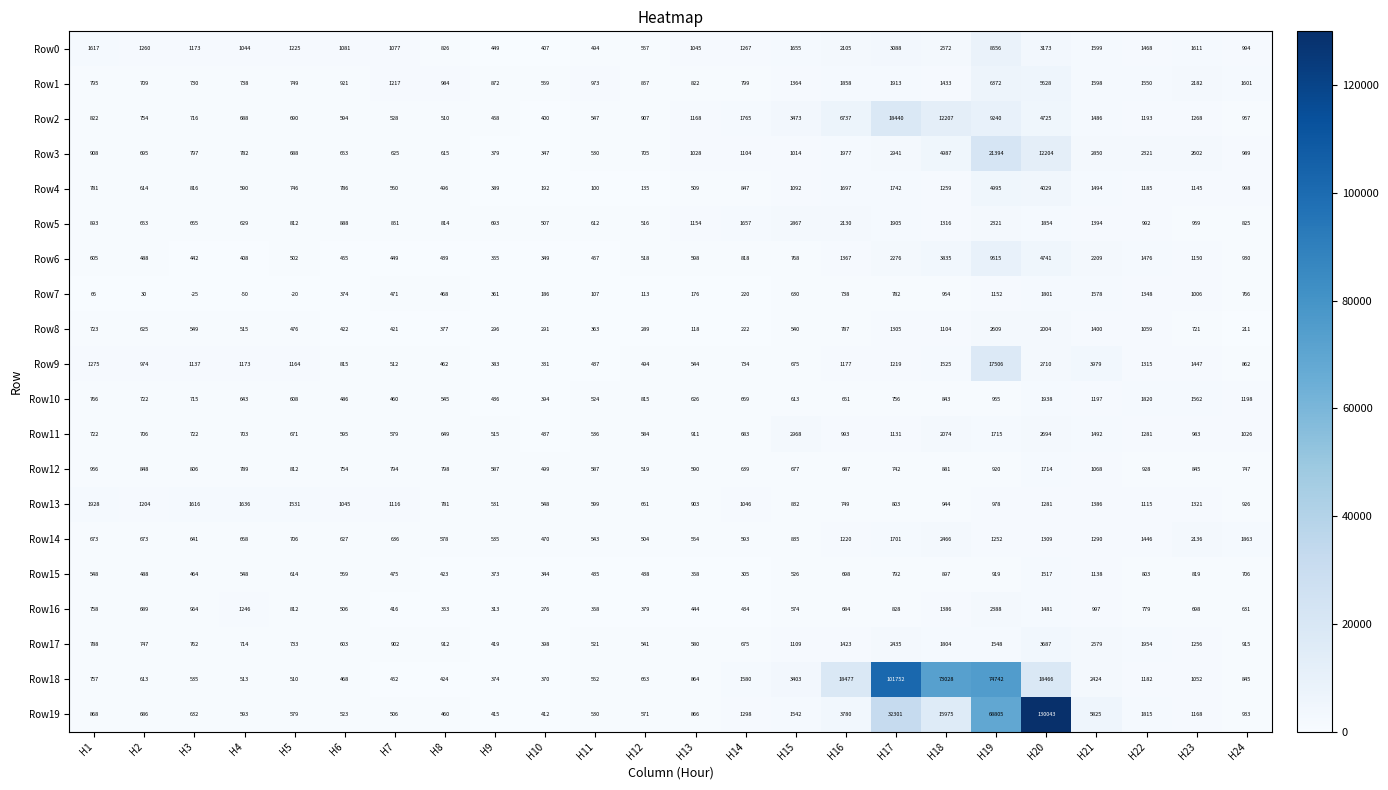

The value of Row4 at H24 is 998. True or false?

True